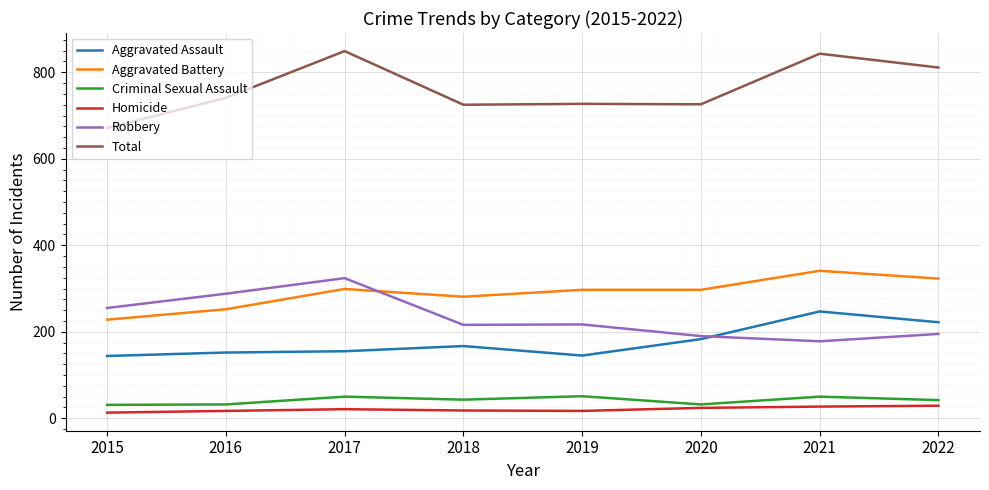

True or false: Homicide and Robbery cross at least once.

False